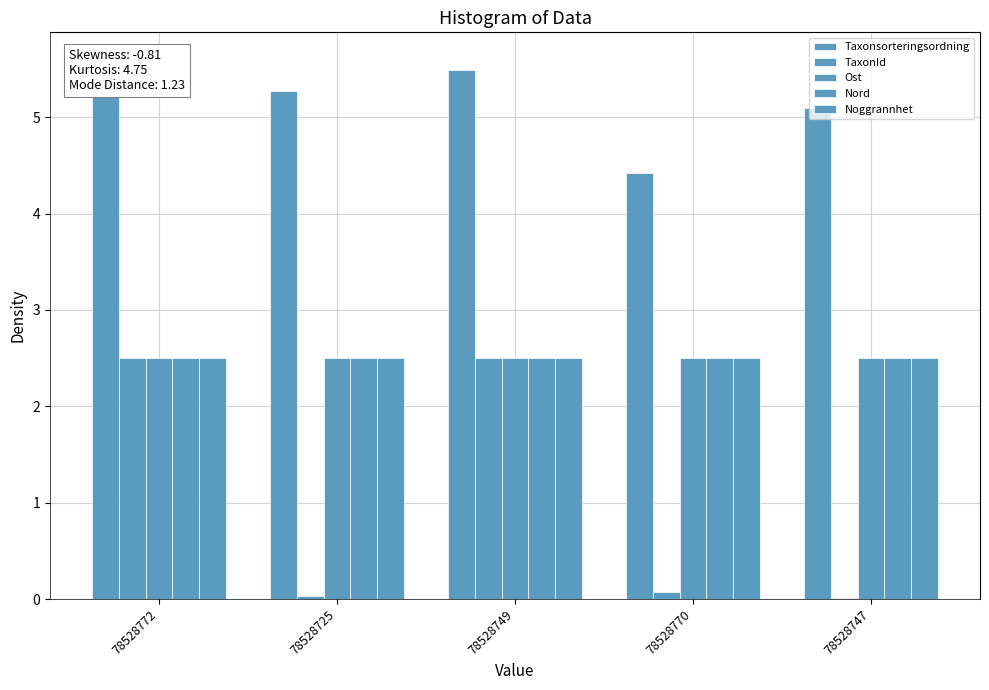

What is the spread (max minus min) of values at 78528725?

5.2